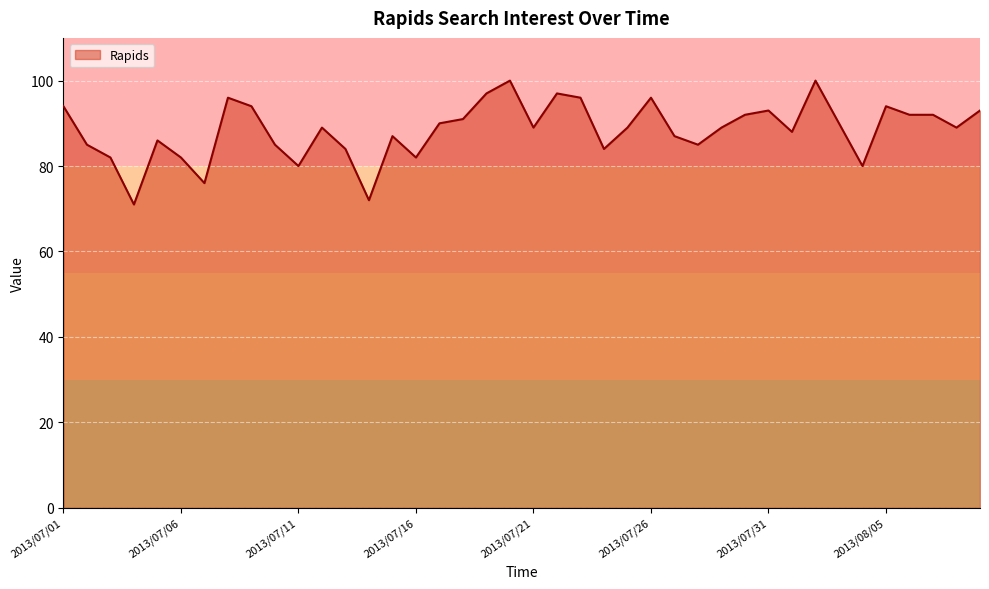

What is the smallest value displayed?

71